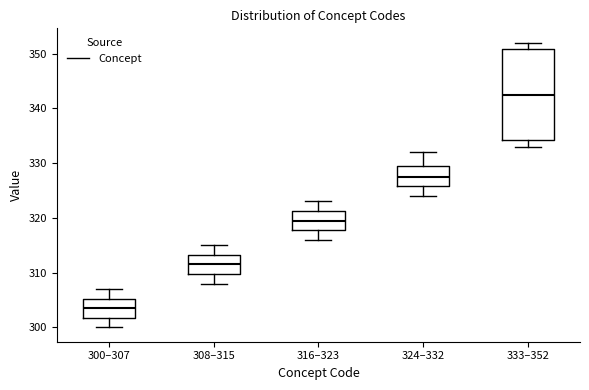

Which box has the lowest median line?

300–307